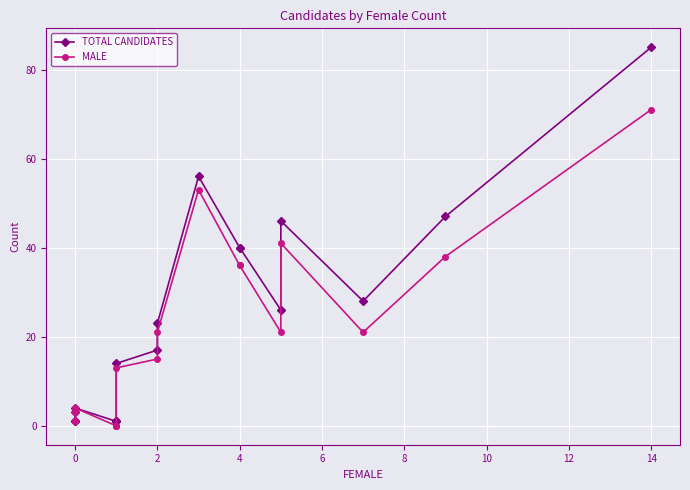

List the series in order of their peak value, lowest first.

MALE, TOTAL CANDIDATES